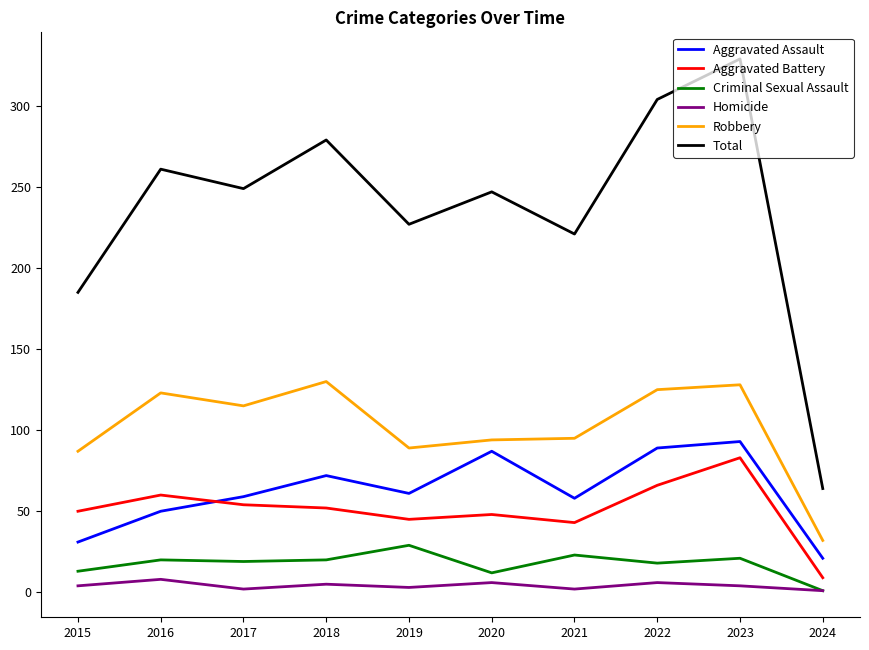

True or false: Total and Aggravated Battery intersect in this chart.

False